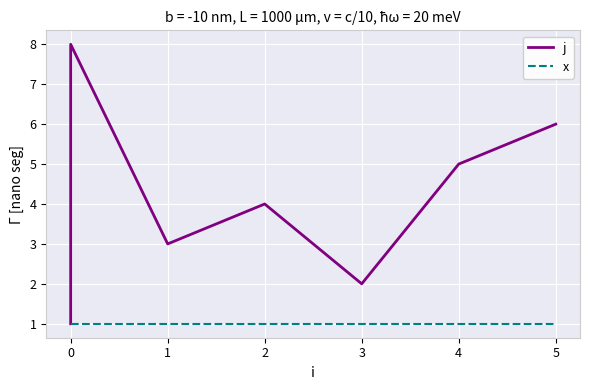

True or false: x and j intersect in this chart.

False